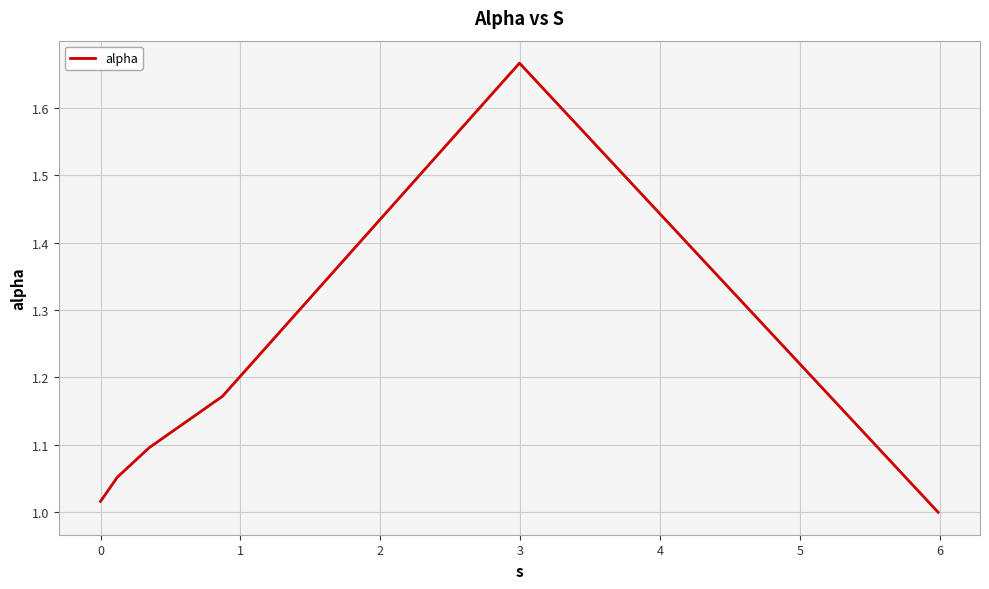

True or false: there are more than 0 points higher than both neighbors.

True